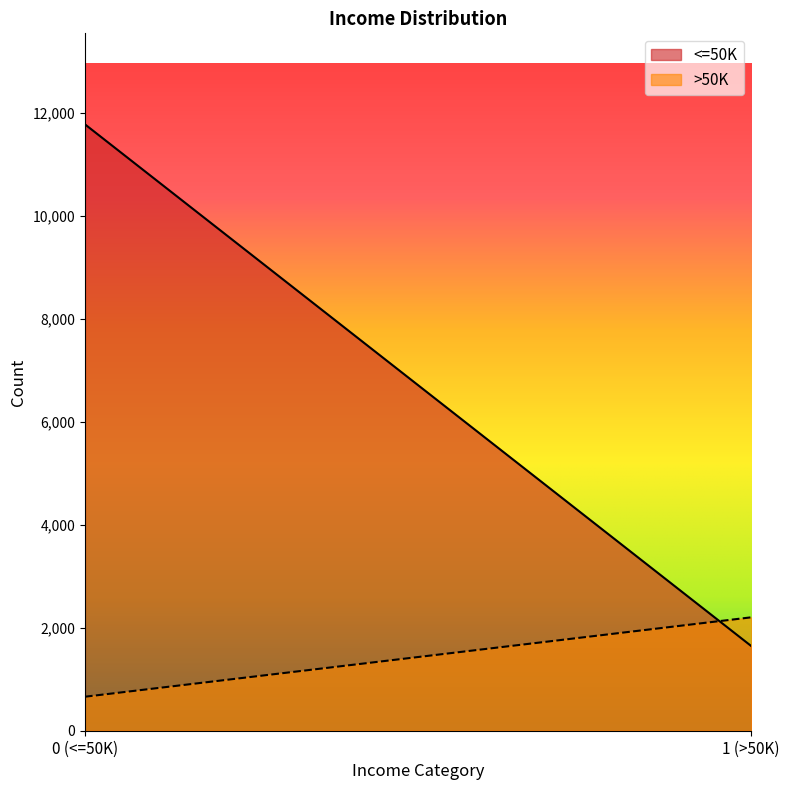

True or false: >50K has a value of 660 at 0 (<=50K).

True